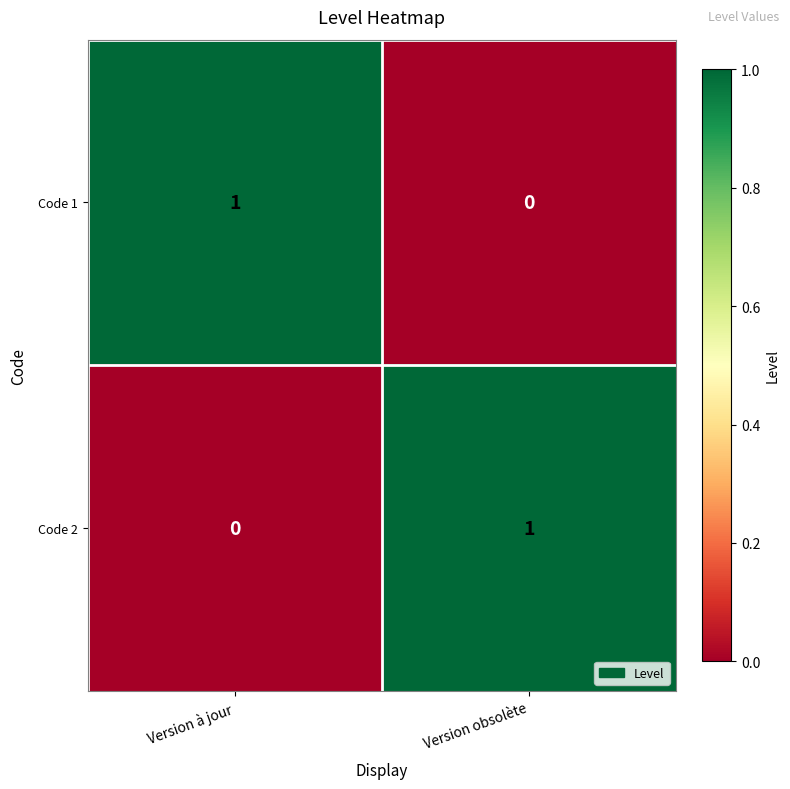

What is the maximum value shown in the chart?

1